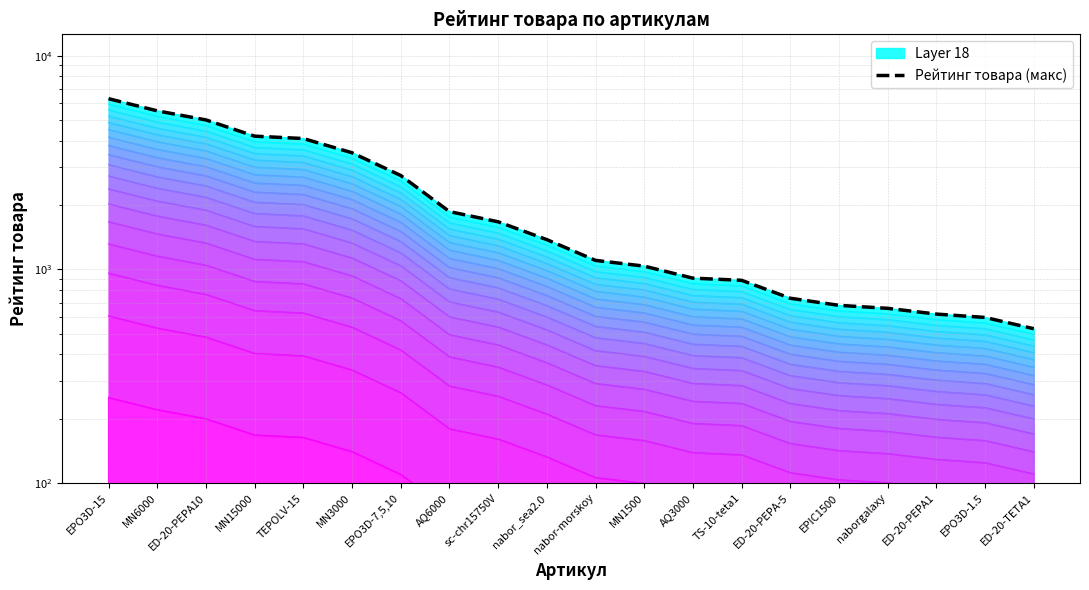

Approximately how many times larger is the value at naborgalaxy compared to EPO3D-1.5?

1.1